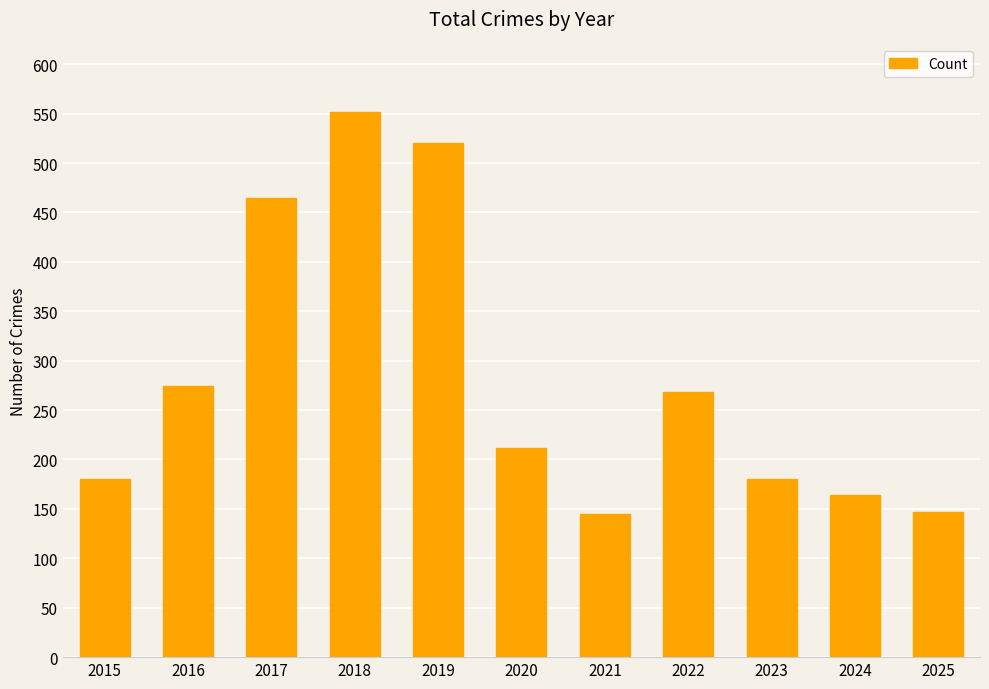

What is the value of the 3rd bar from the left?

465